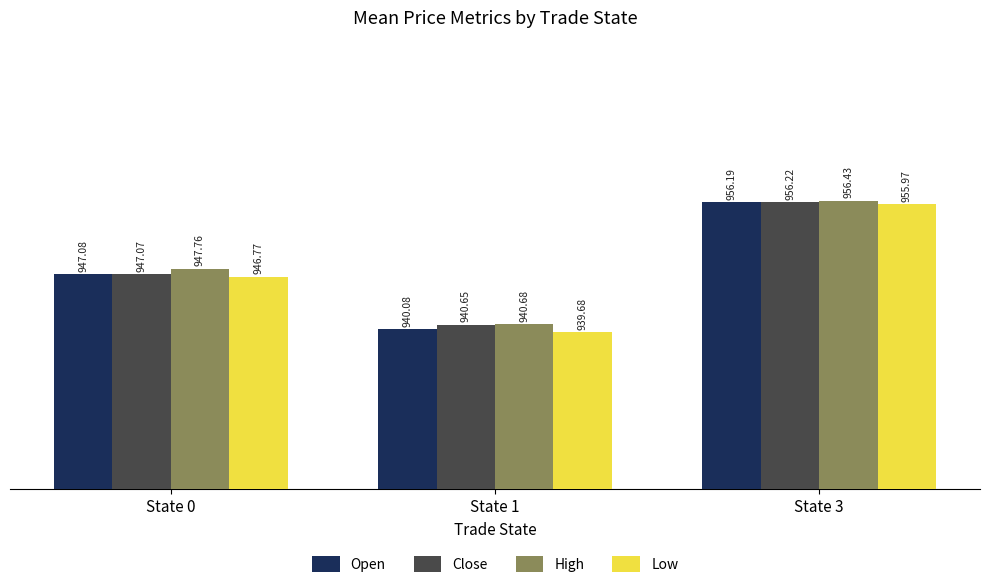

How many data points in Open are less than 947?

1